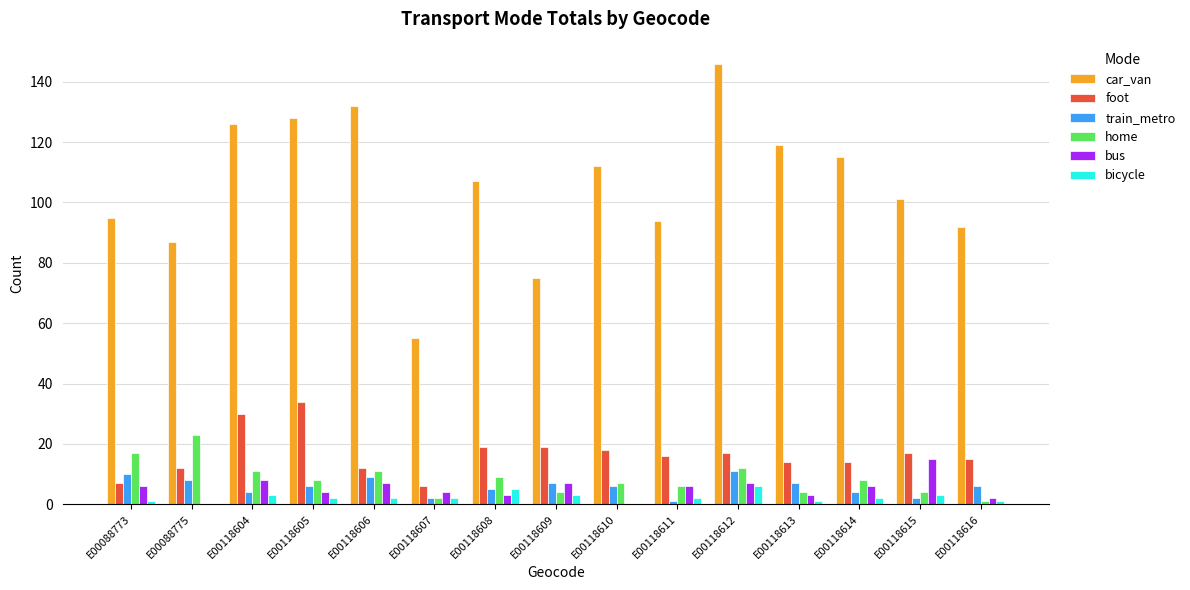

Is the value of home at E00118614 greater than the value of bicycle at E00118612?

Yes